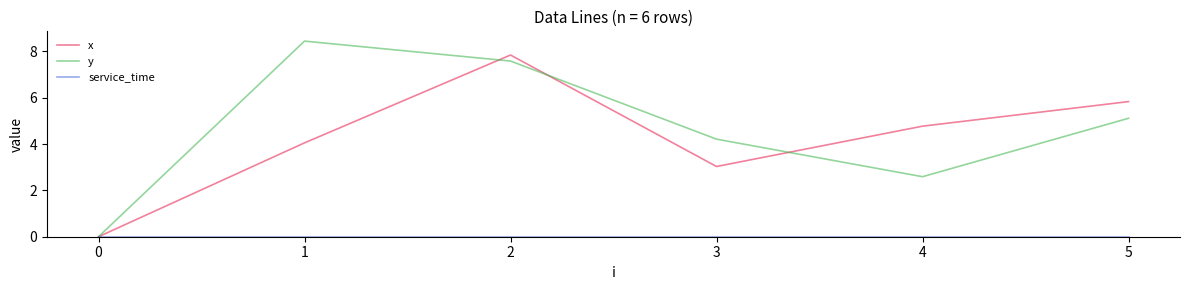

What is the difference between the highest and lowest values at 1?

8.4